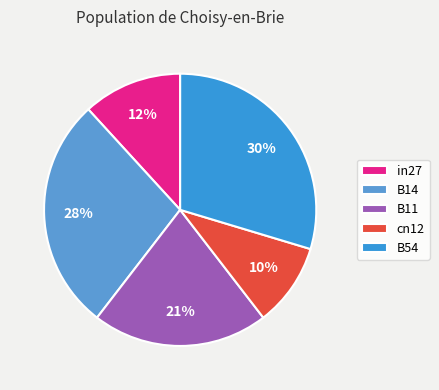

The cn12 slice represents 10% of the pie. True or false?

True